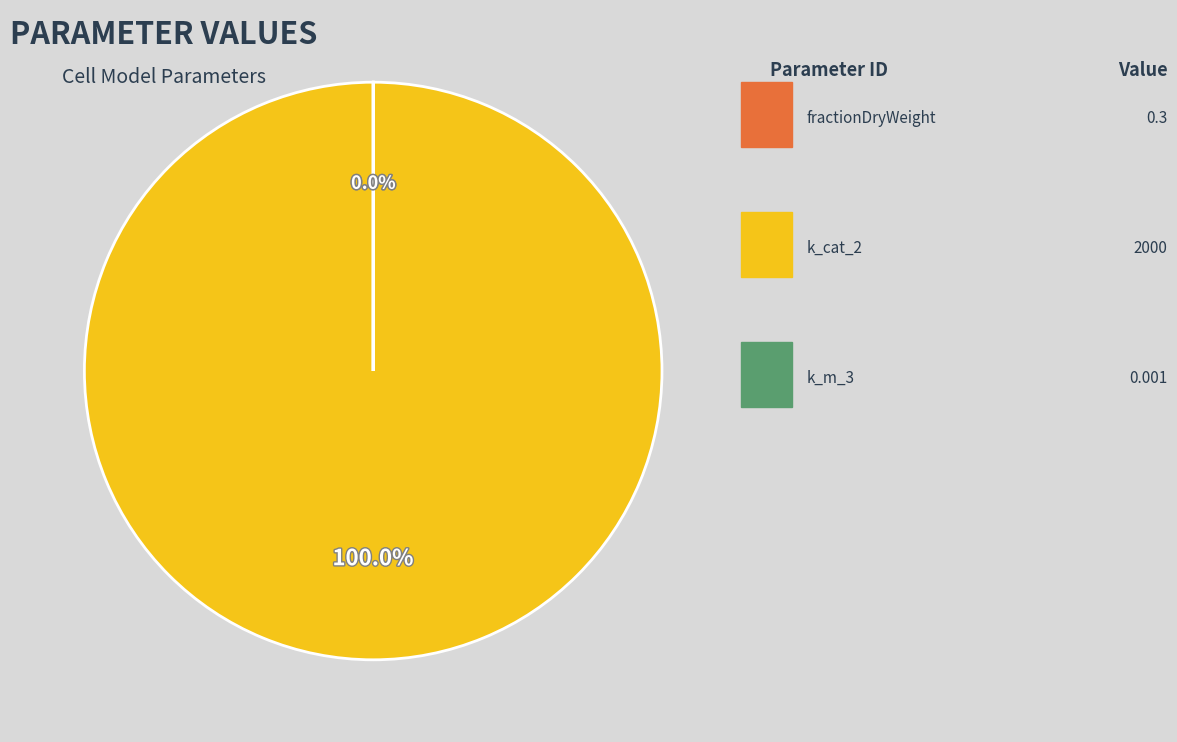

Do fractionDryWeight and k_cat_2 together represent more than half of the pie?

Yes